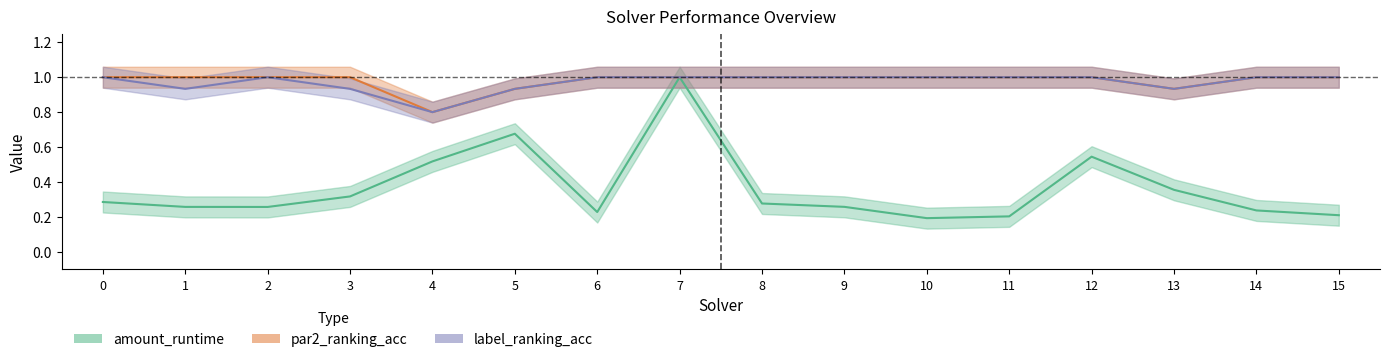

Reading left to right, extract all data points from this chart.

amount_runtime: 0.3	0.3	0.3	0.3	0.5	0.7	0.2	1.0	0.3	0.3	0.2	0.2	0.5	0.4	0.2	0.2
par2_ranking_acc: 1.0	1.0	1.0	1.0	0.8	0.9	1.0	1.0	1.0	1.0	1.0	1.0	1.0	0.9	1.0	1.0
label_ranking_acc: 1.0	0.9	1.0	0.9	0.8	0.9	1.0	1.0	1.0	1.0	1.0	1.0	1.0	0.9	1.0	1.0